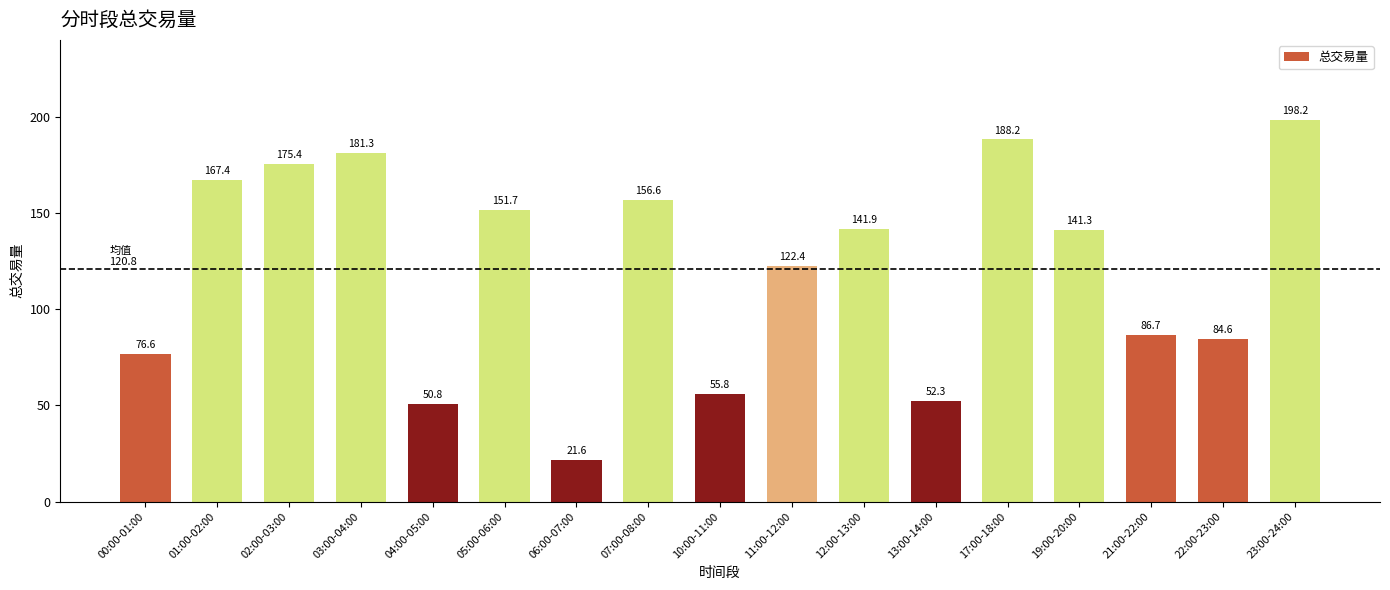

How many distinct data groups are displayed?

1